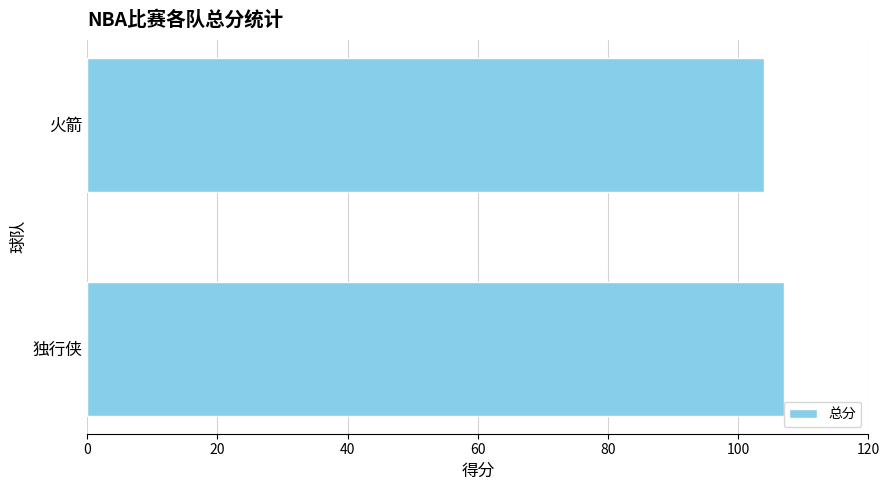

What is the ratio of the value at 独行侠 to the value at 火箭?

1.0